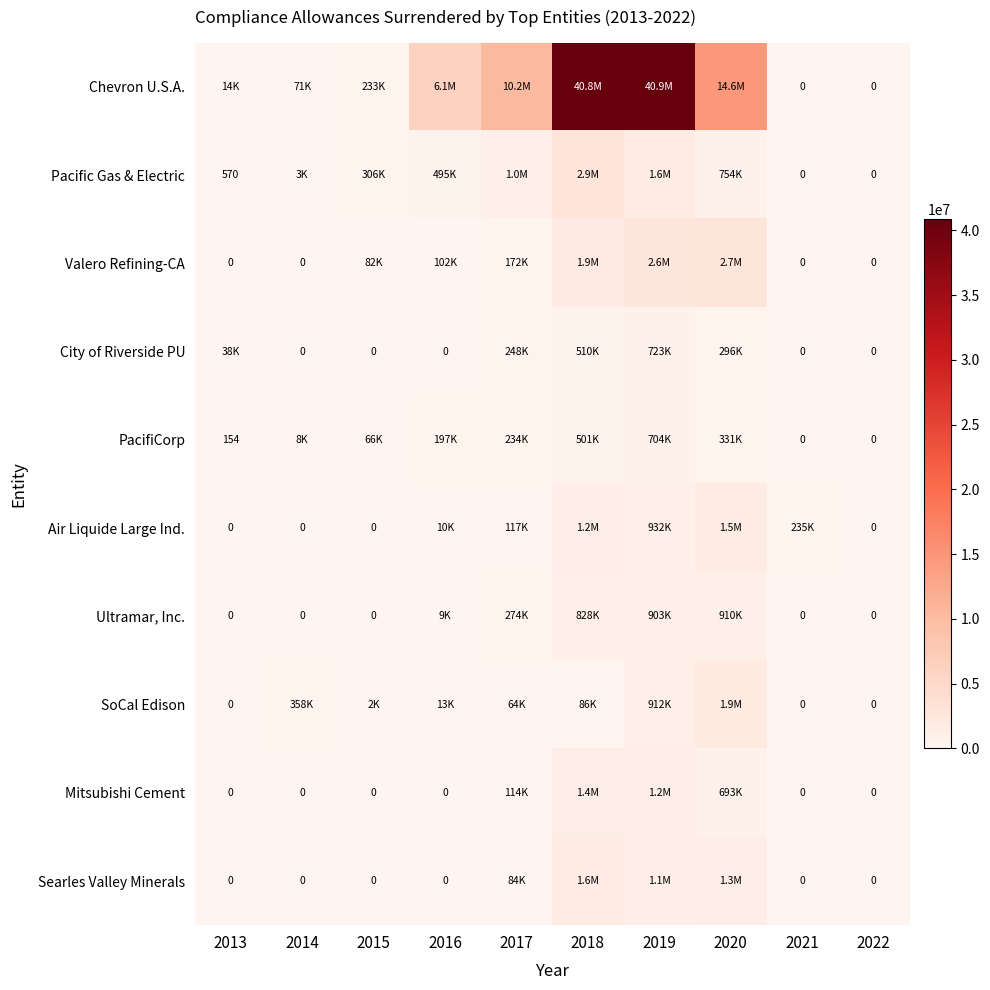

How many categories are shown in the chart?

10